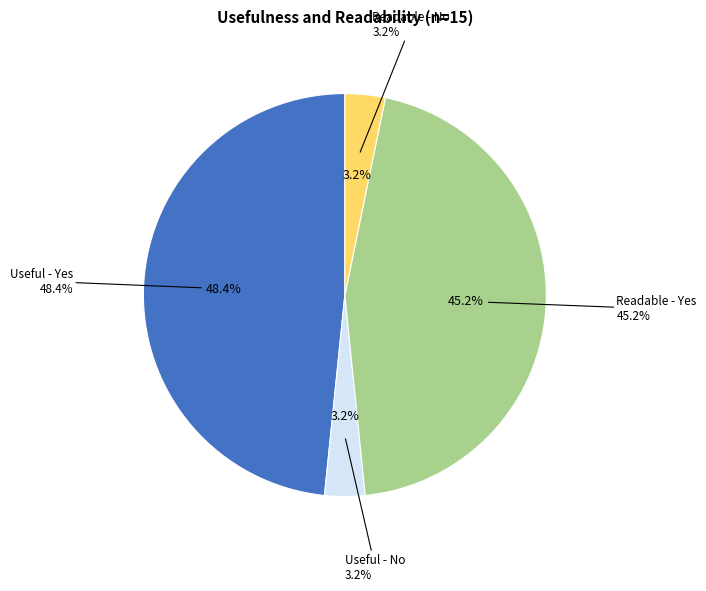

How many slices are in this pie chart?

4